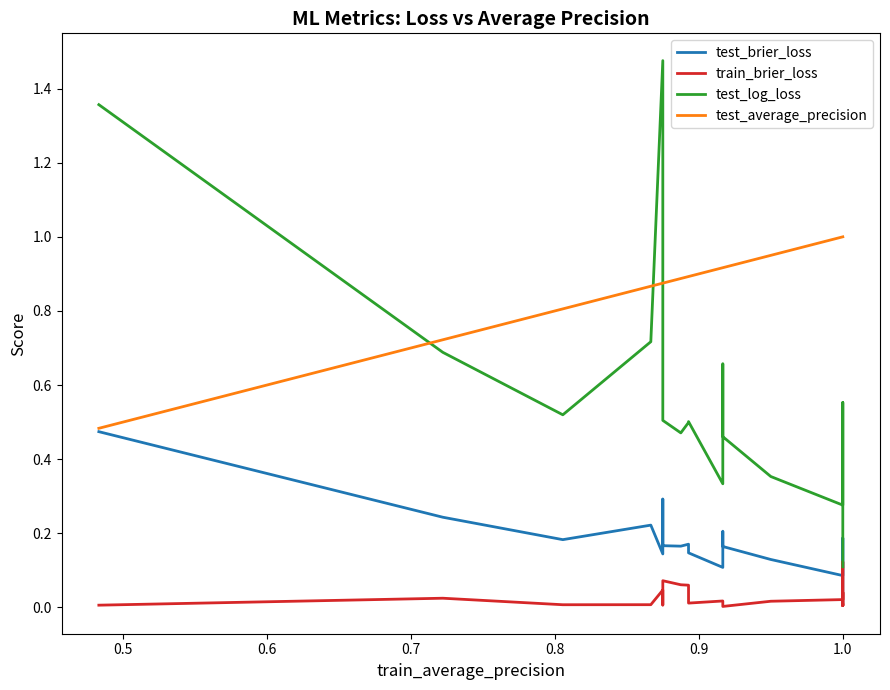

What are all the series names shown in the legend?

test_brier_loss, train_brier_loss, test_log_loss, test_average_precision